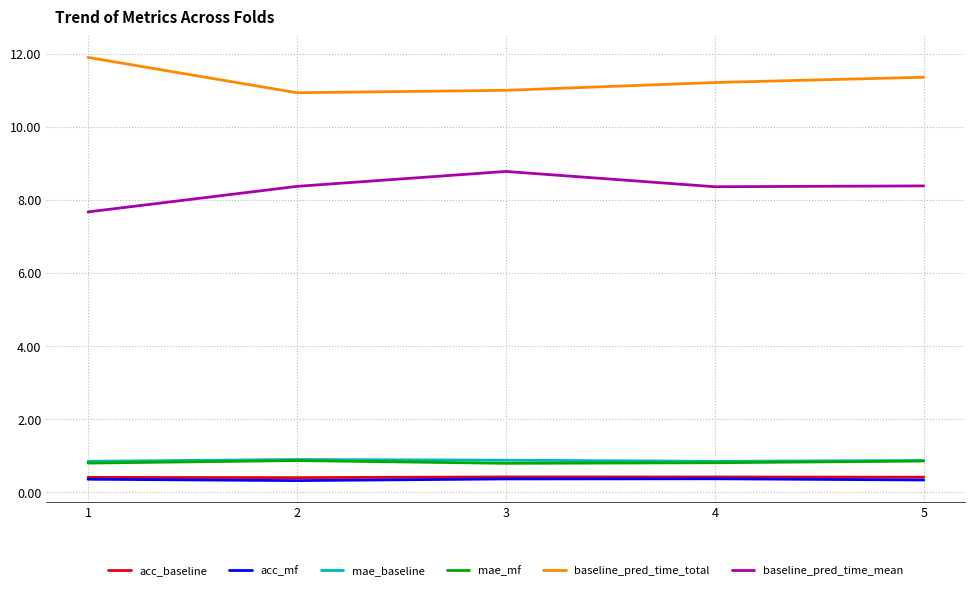

What is the difference between the highest and lowest values at 1?

11.5